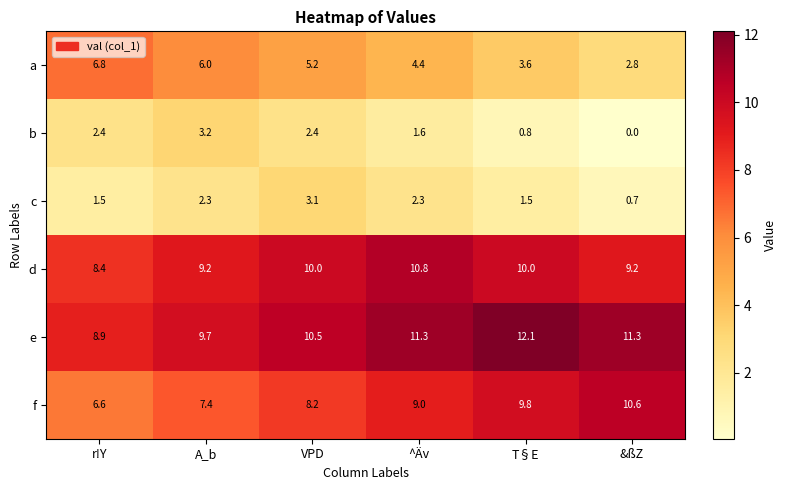

At ^Äv, list the series in order from largest to smallest.

e, d, f, a, c, b